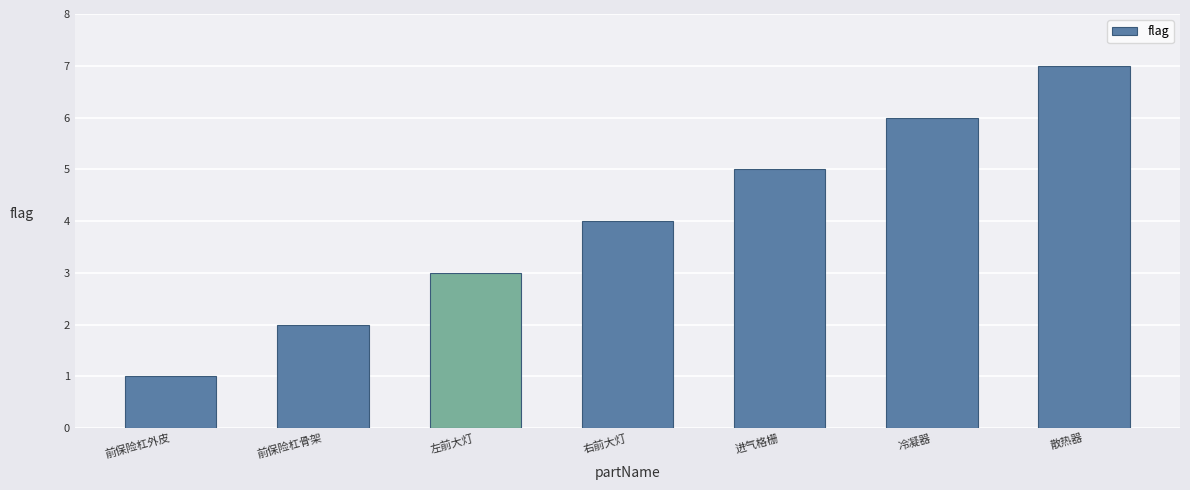

What is the approximate value at 前保险杠外皮?

1